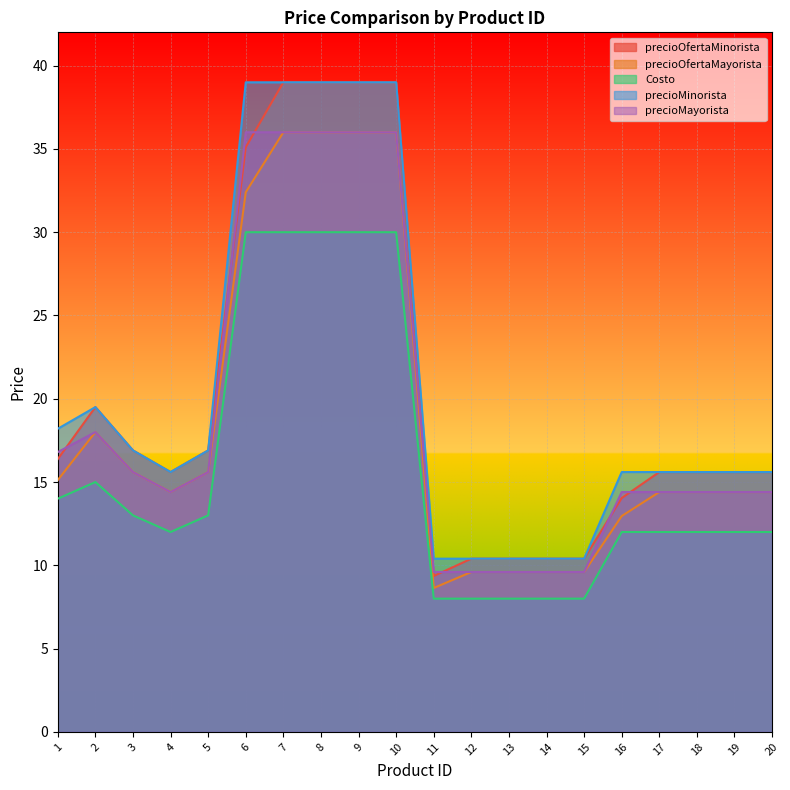

Reading right to left, list all the values displayed in this chart.

precioOfertaMinorista: 20=15.6	19=15.6	18=15.6	17=15.6	16=14.0	15=10.4	14=10.4	13=10.4	12=10.4	11=9.4	10=39.0	9=39.0	8=39.0	7=39.0	6=35.1	5=16.9	4=15.6	3=16.9	2=19.5	1=16.4
precioOfertaMayorista: 20=14.4	19=14.4	18=14.4	17=14.4	16=13.0	15=9.6	14=9.6	13=9.6	12=9.6	11=8.6	10=36.0	9=36.0	8=36.0	7=36.0	6=32.4	5=15.6	4=14.4	3=15.6	2=18.0	1=15.1
Costo: 20=12.0	19=12.0	18=12.0	17=12.0	16=12.0	15=8.0	14=8.0	13=8.0	12=8.0	11=8.0	10=30.0	9=30.0	8=30.0	7=30.0	6=30.0	5=13.0	4=12.0	3=13.0	2=15.0	1=14.0
precioMinorista: 20=15.6	19=15.6	18=15.6	17=15.6	16=15.6	15=10.4	14=10.4	13=10.4	12=10.4	11=10.4	10=39.0	9=39.0	8=39.0	7=39.0	6=39.0	5=16.9	4=15.6	3=16.9	2=19.5	1=18.2
precioMayorista: 20=14.4	19=14.4	18=14.4	17=14.4	16=14.4	15=9.6	14=9.6	13=9.6	12=9.6	11=9.6	10=36.0	9=36.0	8=36.0	7=36.0	6=36.0	5=15.6	4=14.4	3=15.6	2=18.0	1=16.8